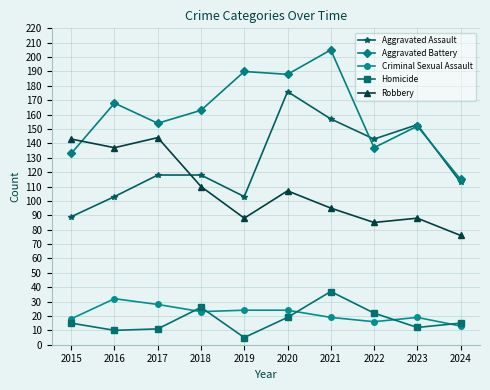

True or false: Robbery has more than 0 interior local peaks.

True